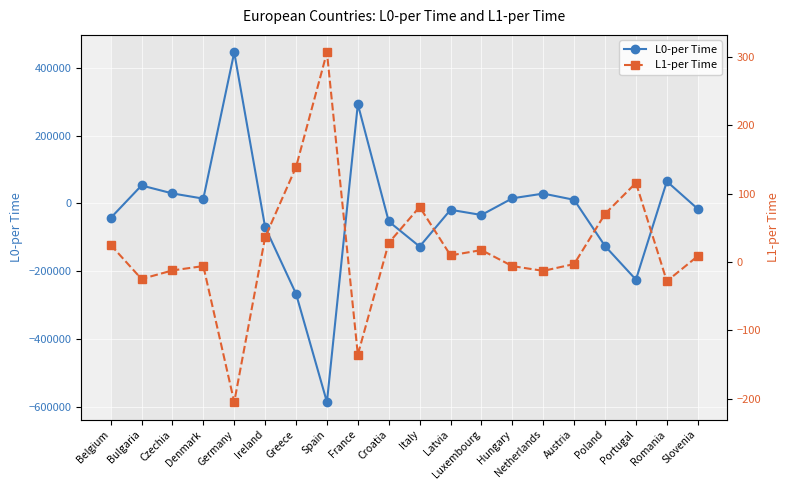

List the series in order of their overall mean, lowest first.

L0-per Time, L1-per Time